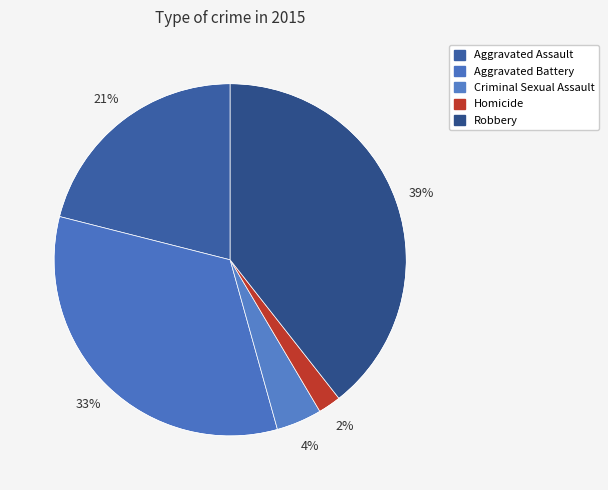

Combined, do Aggravated Battery and Robbery account for over 50%?

Yes